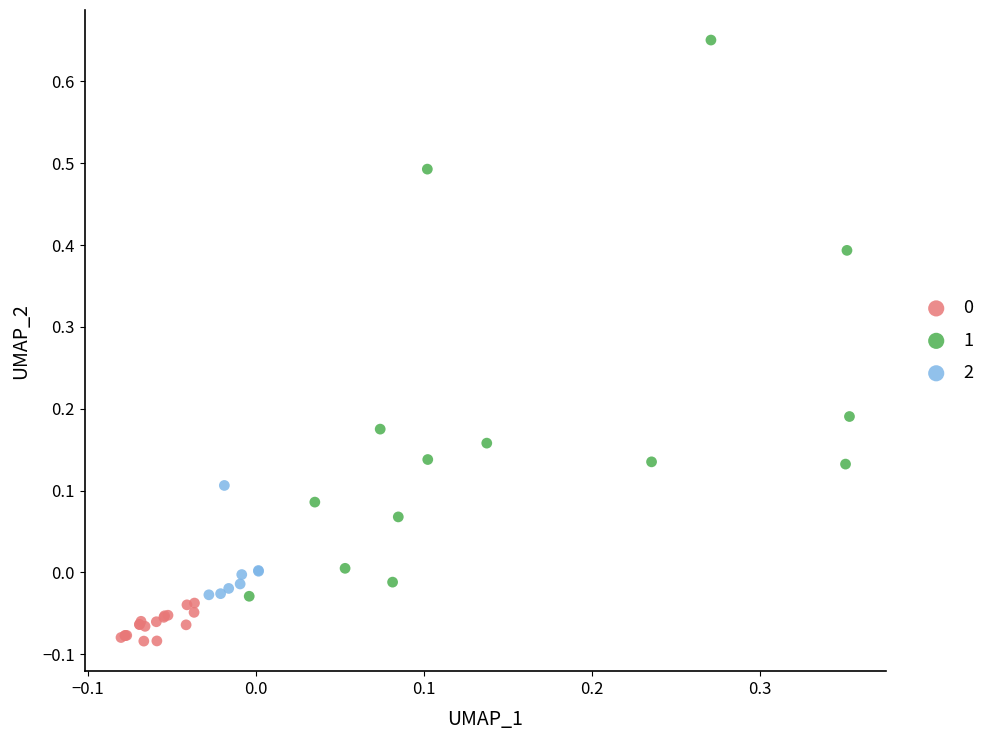

Which series has the largest Y range (max minus min)?

1